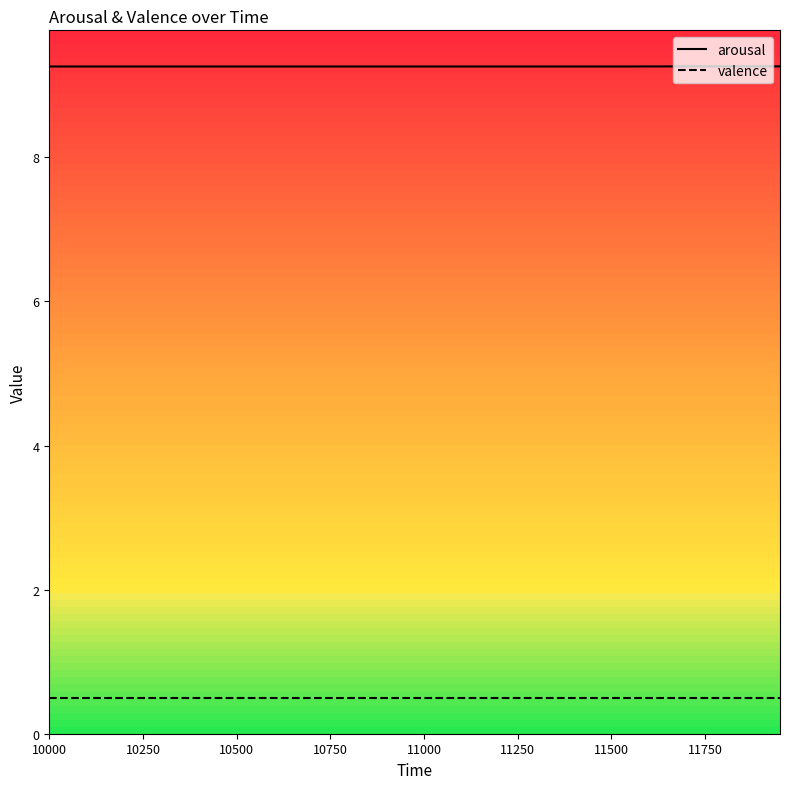

What is the lowest value of the valence series?

0.5